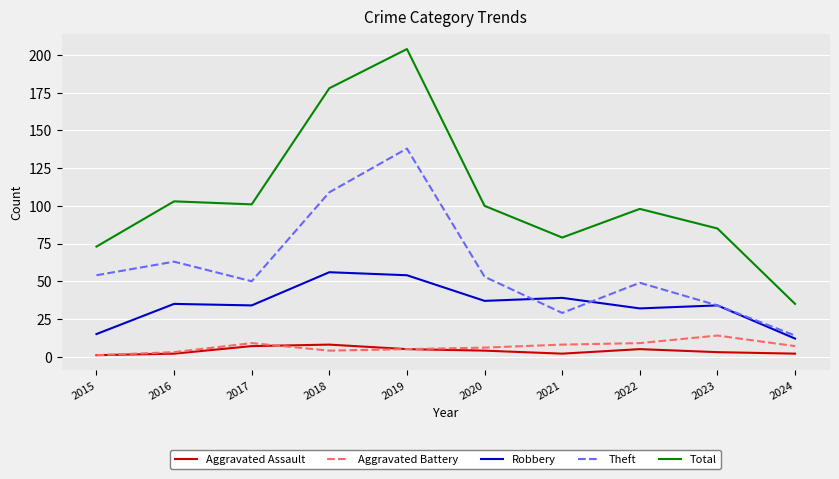

Reading left to right, transcribe all the data shown in this chart.

Aggravated Assault: 2015=1	2016=2	2017=7	2018=8	2019=5	2020=4	2021=2	2022=5	2023=3	2024=2
Aggravated Battery: 2015=1	2016=3	2017=9	2018=4	2019=5	2020=6	2021=8	2022=9	2023=14	2024=7
Robbery: 2015=15	2016=35	2017=34	2018=56	2019=54	2020=37	2021=39	2022=32	2023=34	2024=12
Theft: 2015=54	2016=63	2017=50	2018=109	2019=138	2020=53	2021=29	2022=49	2023=34	2024=14
Total: 2015=73	2016=103	2017=101	2018=178	2019=204	2020=100	2021=79	2022=98	2023=85	2024=35